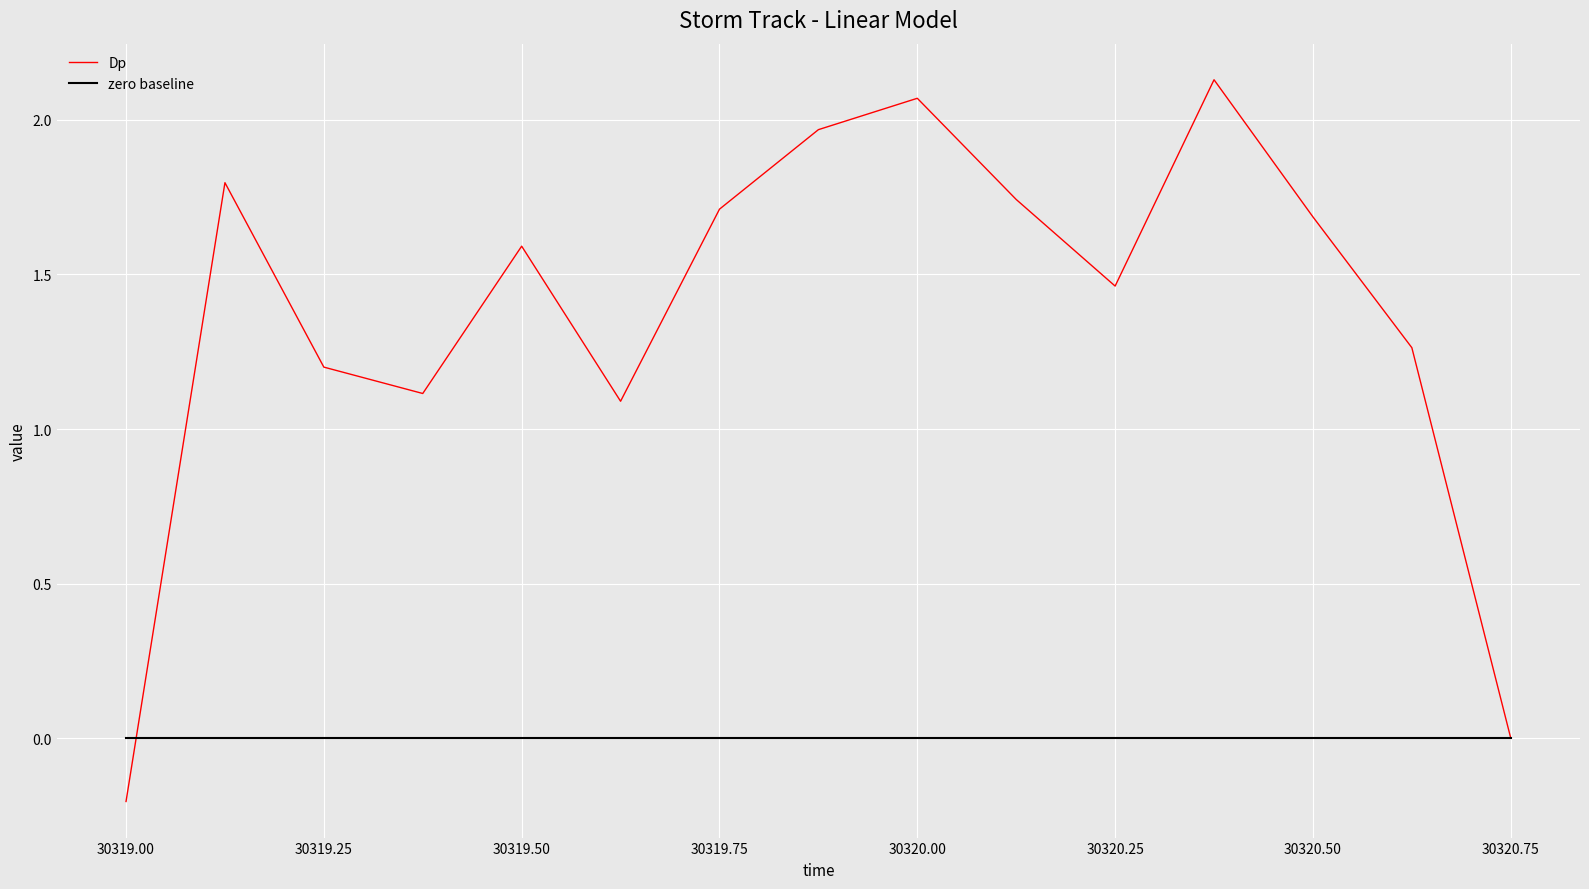

List the series in order of their overall mean, highest first.

Dp, zero baseline